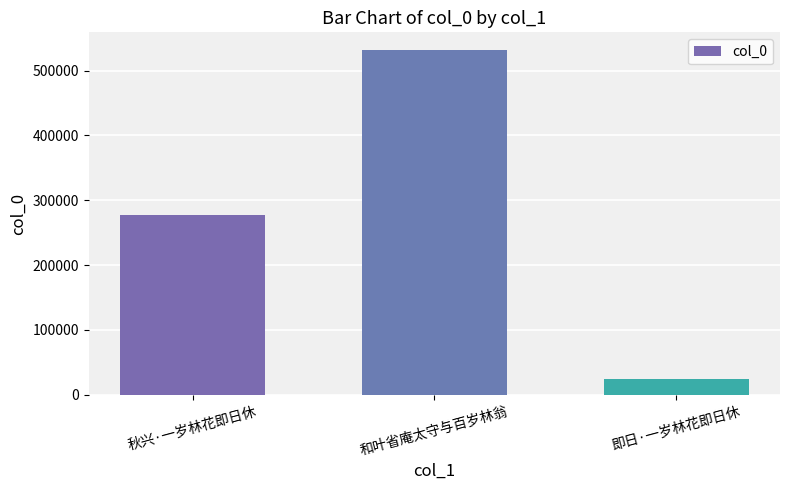

Which category has the highest value across all series?

和叶省庵太守与百岁林翁